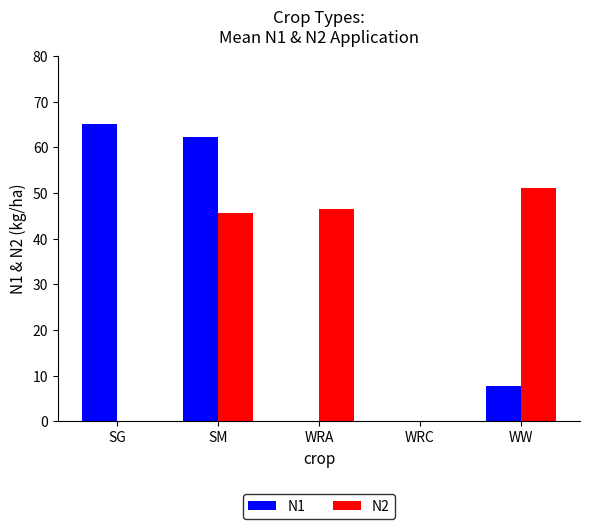

What is the greatest value displayed?

65.1